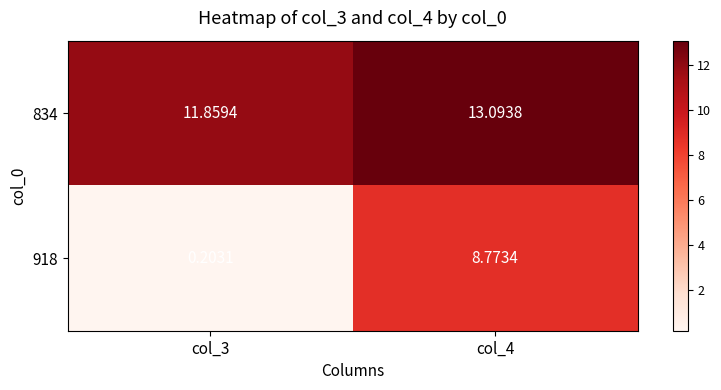

List the series in order of their overall mean, highest first.

834, 918